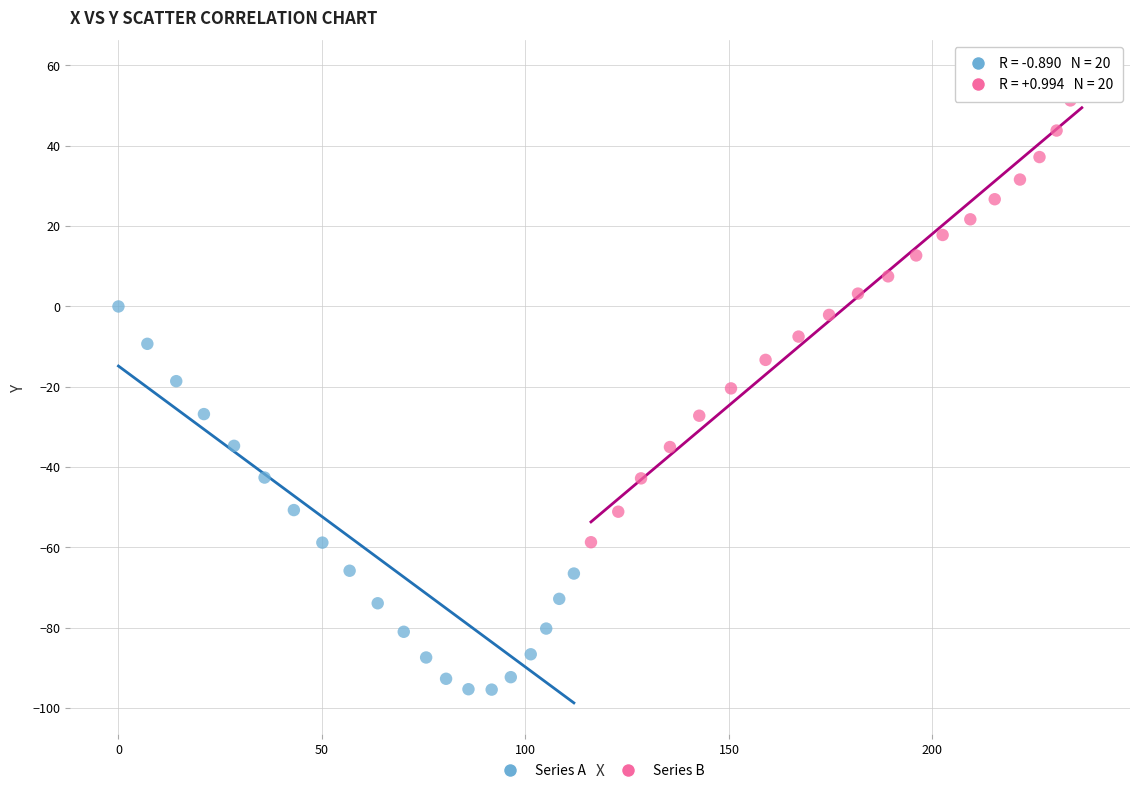

Which series reaches the minimum Y coordinate?

Series A